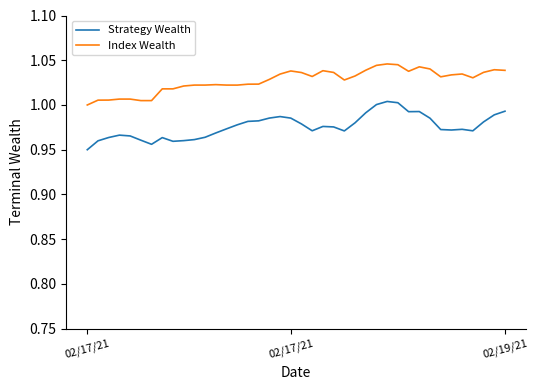

Which series has the largest range (max minus min)?

Strategy Wealth